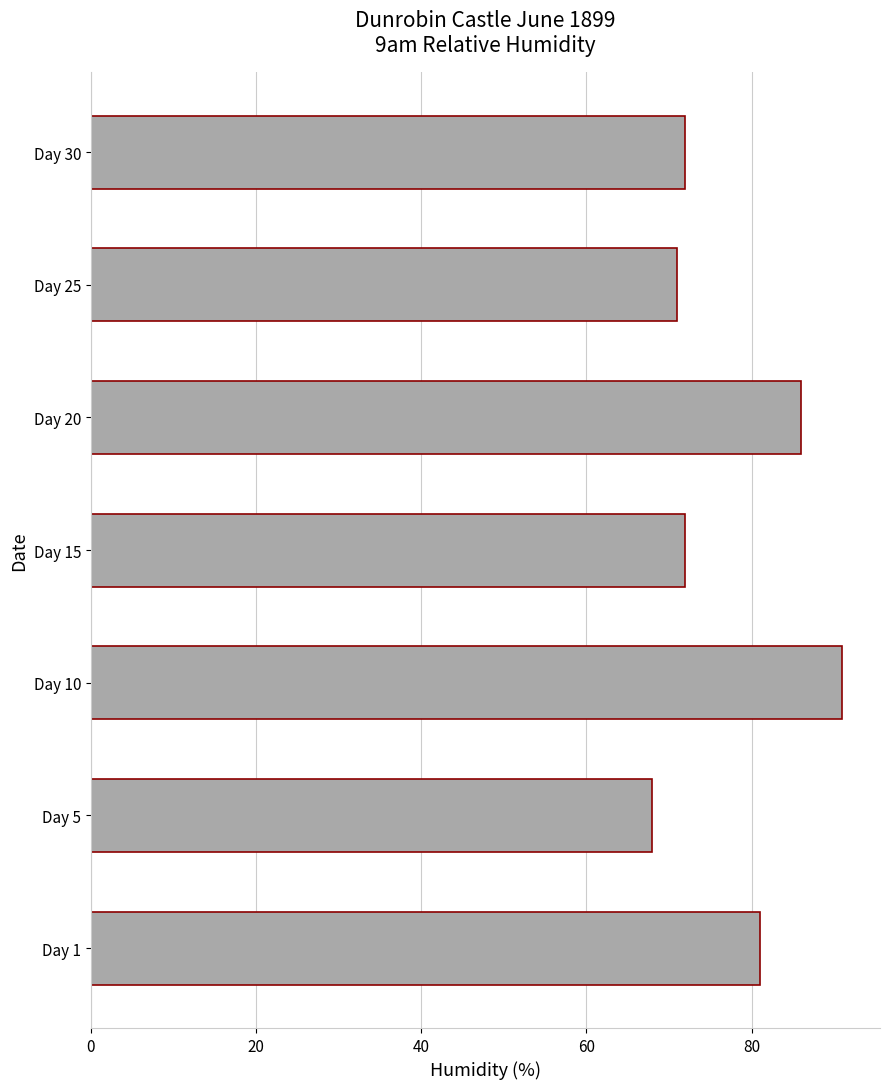

Is it true that the value at Day 10 is 91?

True